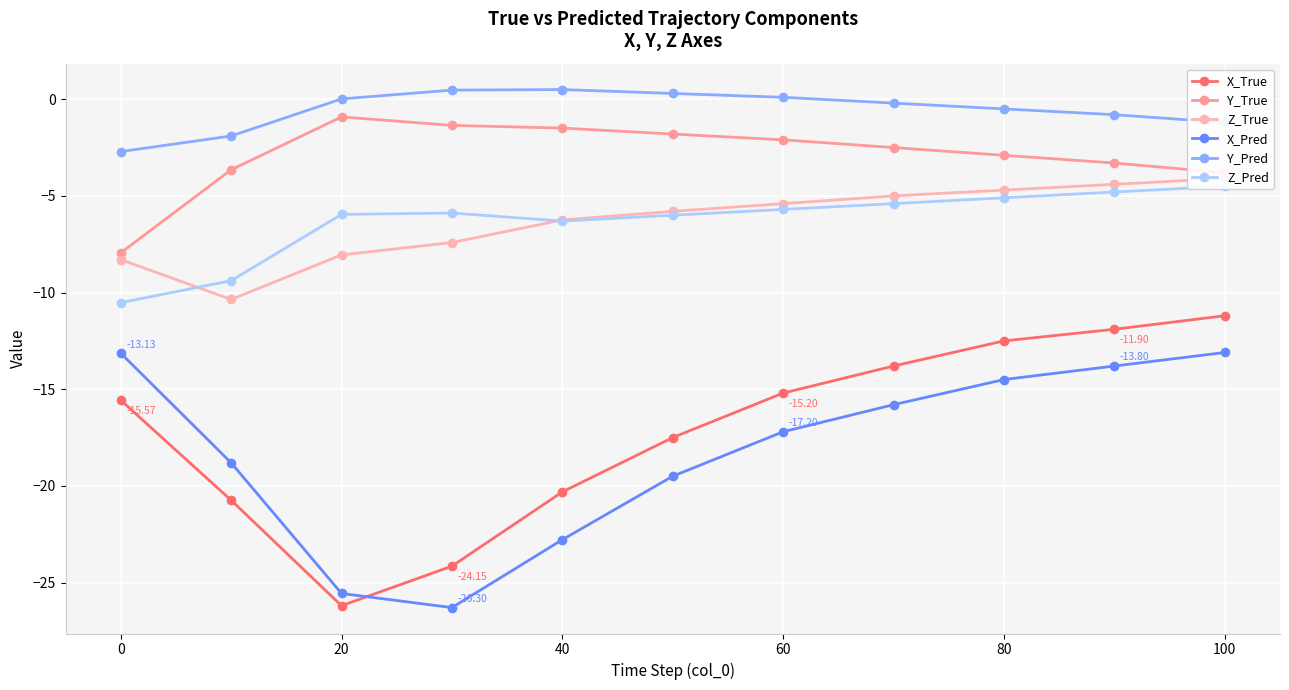

True or false: X_Pred has more than 2 points higher than both neighbors.

False